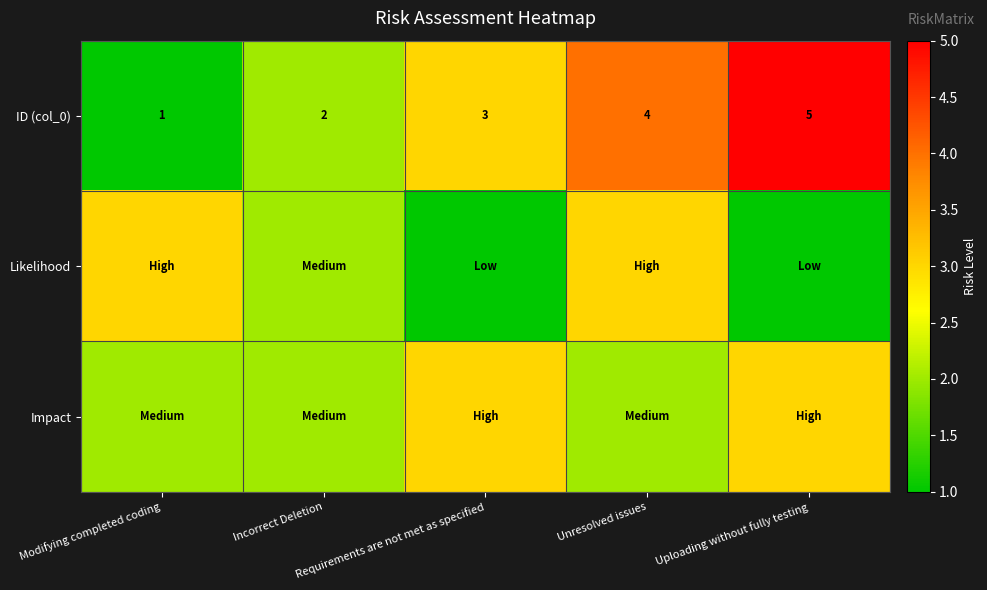

What is the sum of all ID (col_0) values?

15